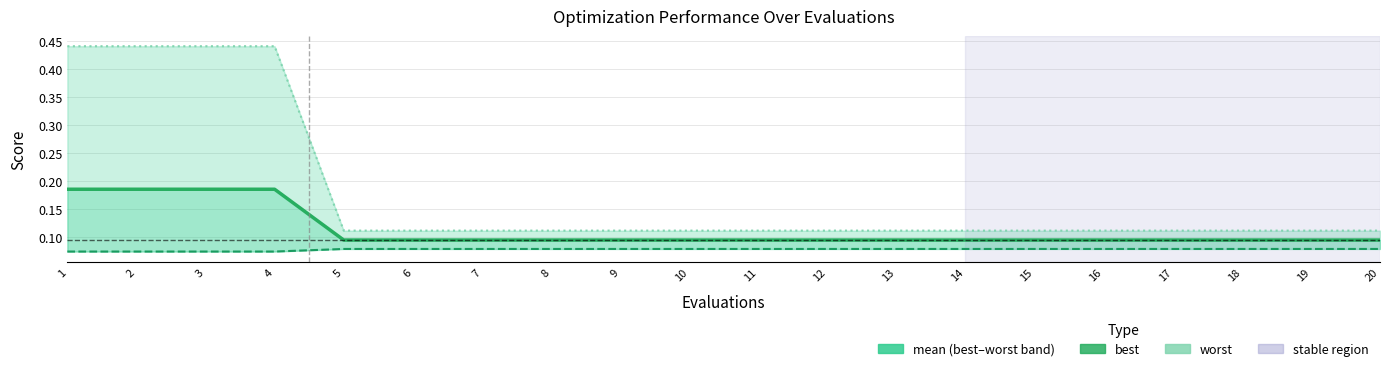

At which label does mean reach its peak?

1